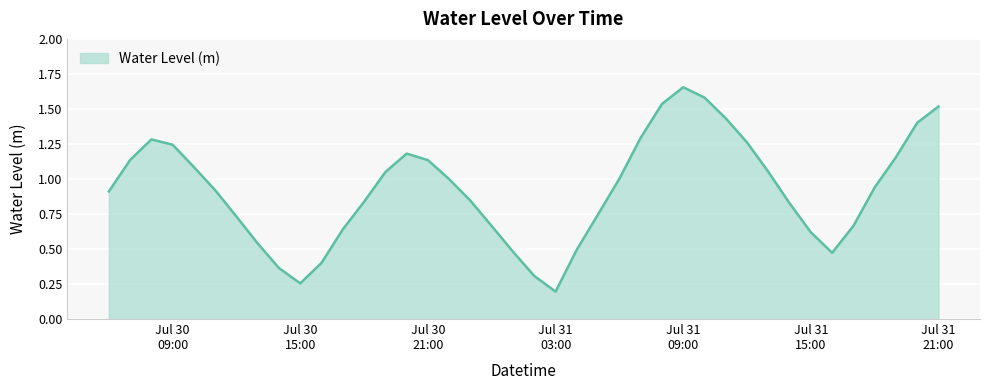

At which category does the chart reach its peak across all series?

Jul 31
09:00